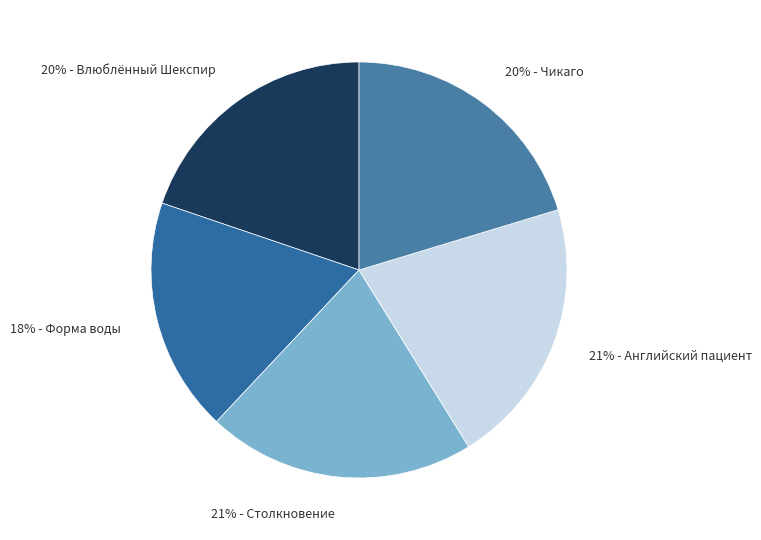

To the nearest percent, what is the average slice percentage?

20%